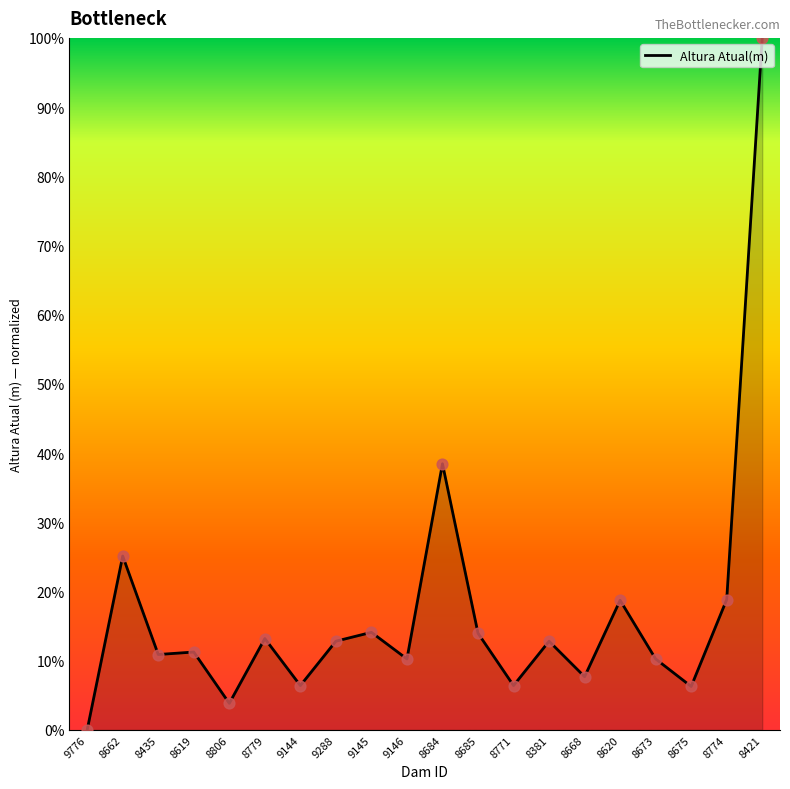

What is the change in value from 8806 to 8774?

+15.0